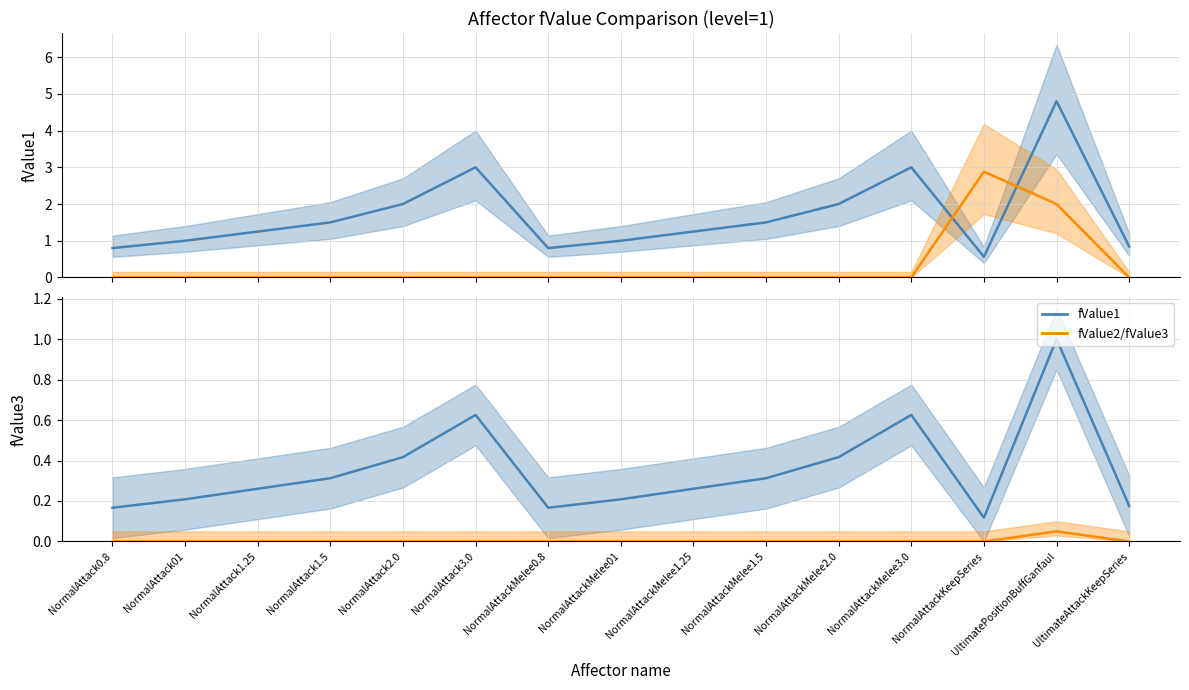

At which label does fValue2 reach its peak?

NormalAttackKeepSeries